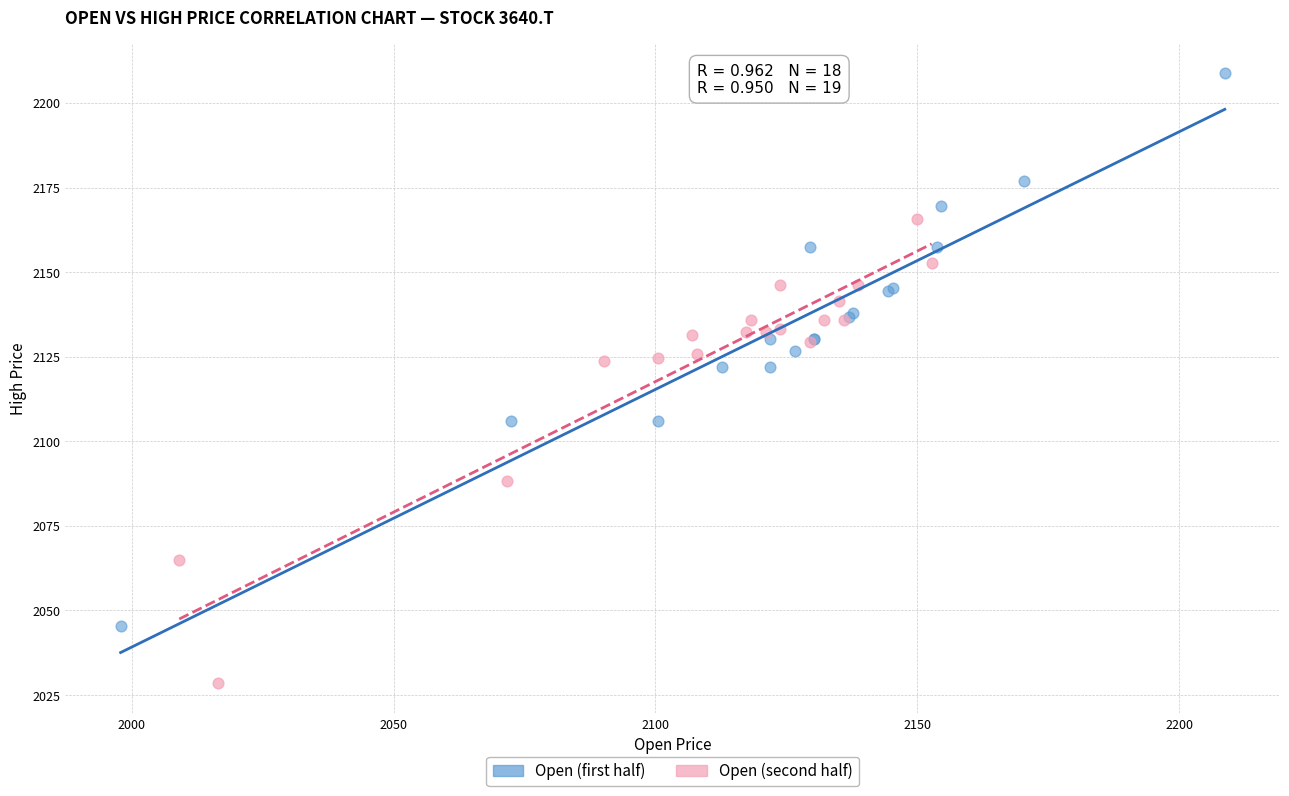

Which series reaches the maximum Y coordinate?

Open (first half)